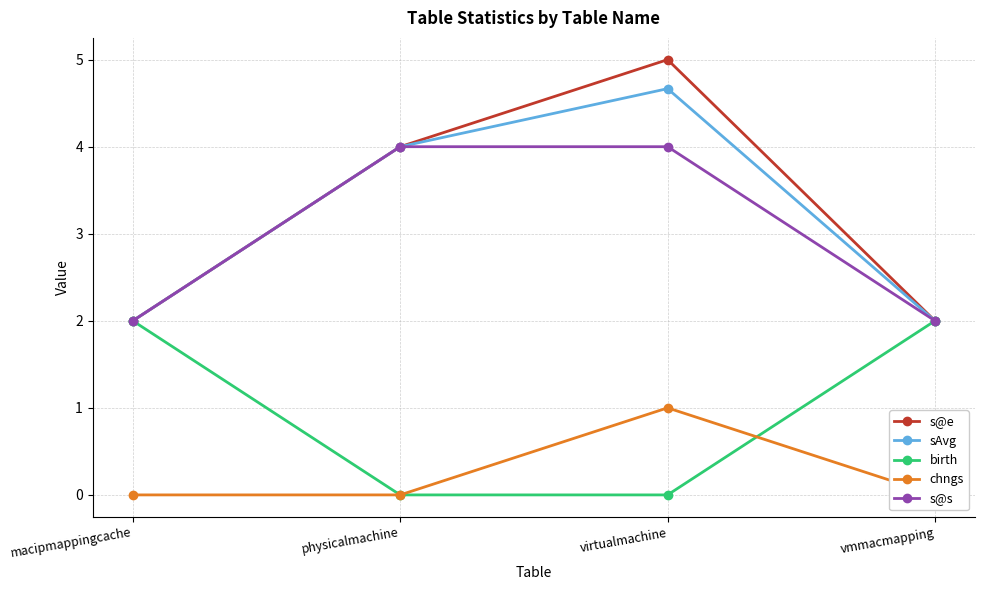

Between physicalmachine and macipmappingcache, which is larger?

physicalmachine